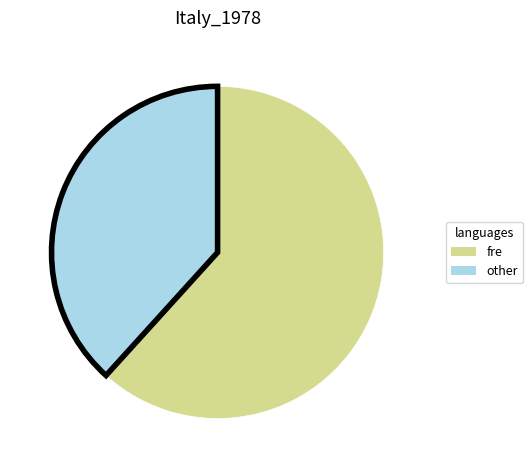

Is there a majority slice in this chart?

Yes